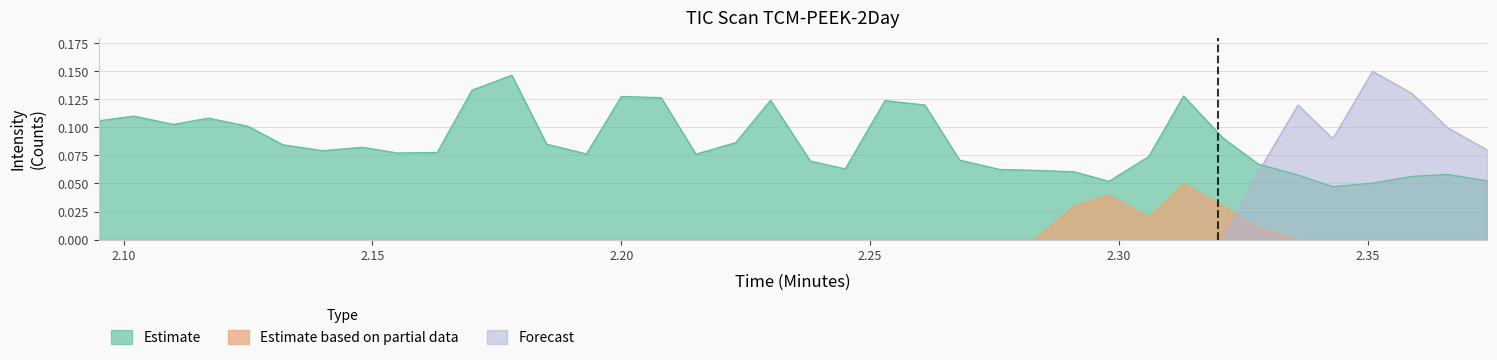

Reading left to right, extract all data points from this chart.

Estimate: 0.1	0.1	0.1	0.1	0.1	0.1	0.1	0.1	0.1	0.1	0.1	0.1	0.1	0.1	0.1	0.1	0.1	0.1	0.1	0.1	0.1	0.1	0.1	0.1	0.1	0.1	0.1	0.1	0.1	0.1	0.1	0.1	0.1	0.0	0.1	0.1	0.1	0.1
Estimate based on partial data: 0.0	0.0	0.0	0.0	0.0	0.0	0.0	0.0	0.0	0.0	0.0	0.0	0.0	0.0	0.0	0.0	0.0	0.0	0.0	0.0	0.0	0.0	0.0	0.0	0.0	0.0	0.0	0.0	0.0	0.1	0.0	0.0	0.0	0.0	0.0	0.0	0.0	0.0
Forecast: 0.0	0.0	0.0	0.0	0.0	0.0	0.0	0.0	0.0	0.0	0.0	0.0	0.0	0.0	0.0	0.0	0.0	0.0	0.0	0.0	0.0	0.0	0.0	0.0	0.0	0.0	0.0	0.0	0.0	0.0	0.0	0.1	0.1	0.1	0.1	0.1	0.1	0.1